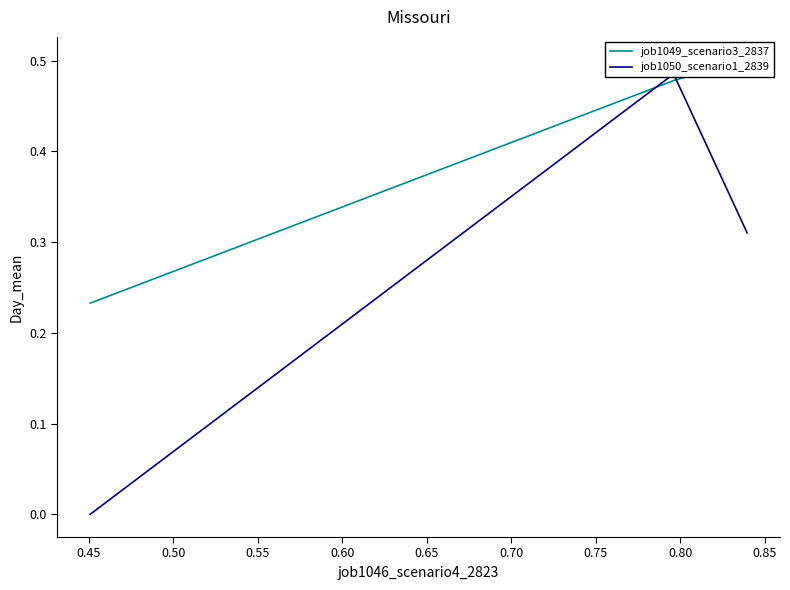

The value of job1049_scenario3_2837 at 0.50 is 0.1. True or false?

False